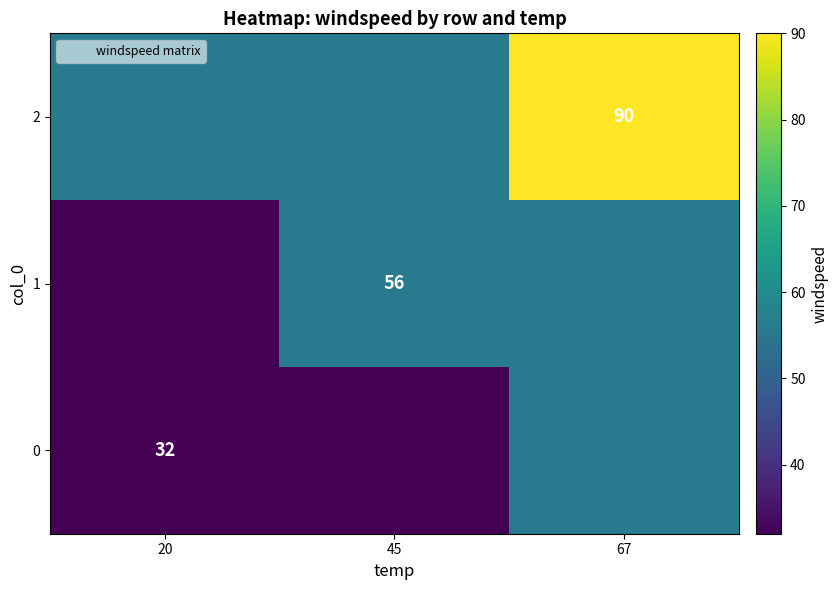

Is it true that 1 equals 52 at 20?

False